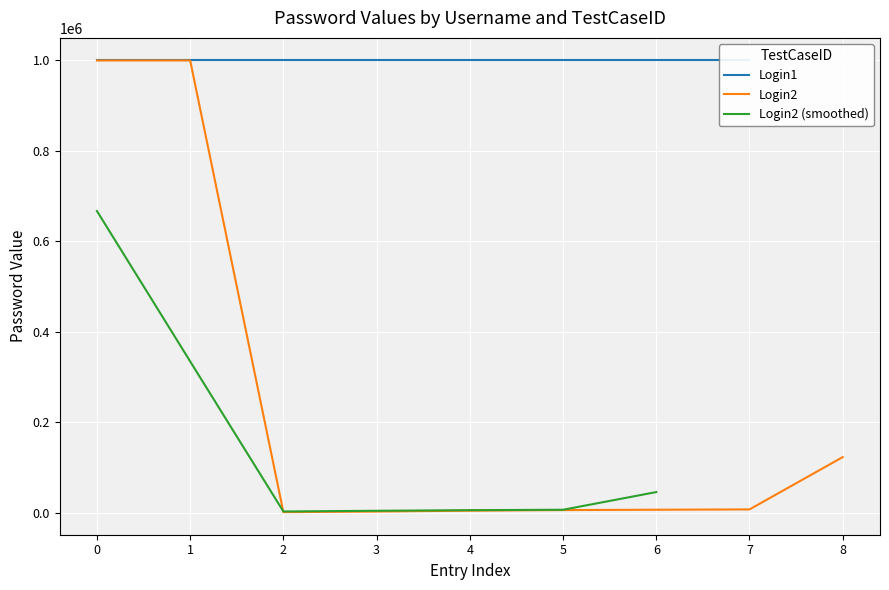

The value of Login2 at 1 is 999999. True or false?

True